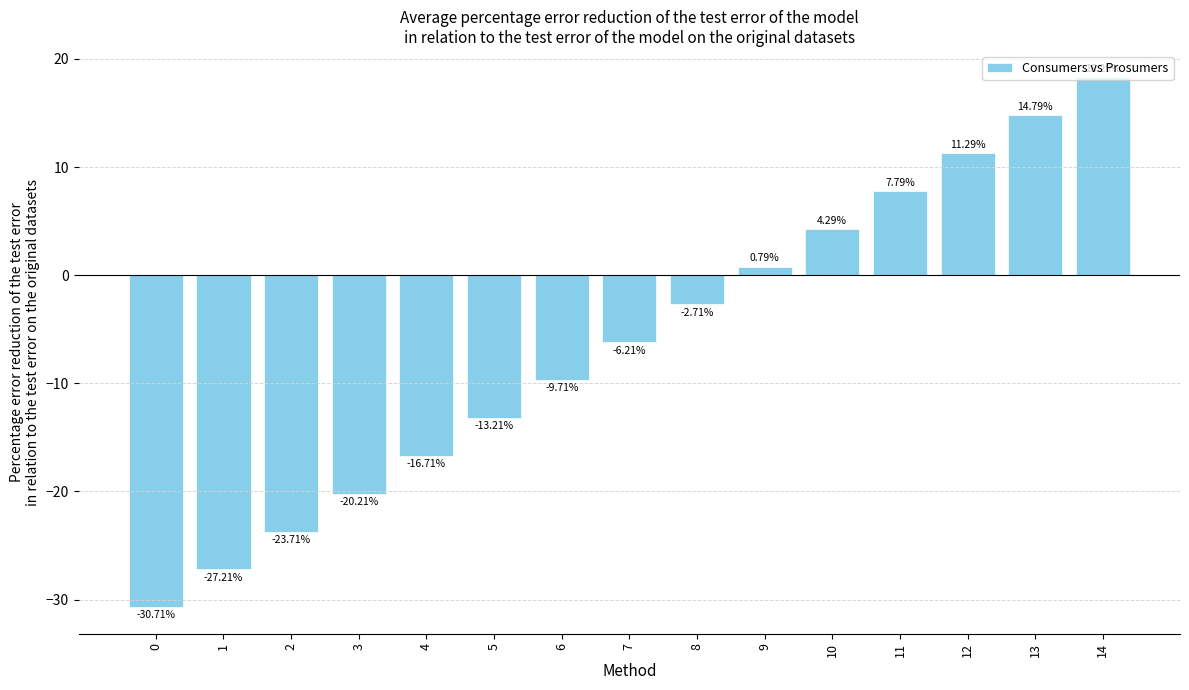

What is the change in value from 4 to 13?

+31.5